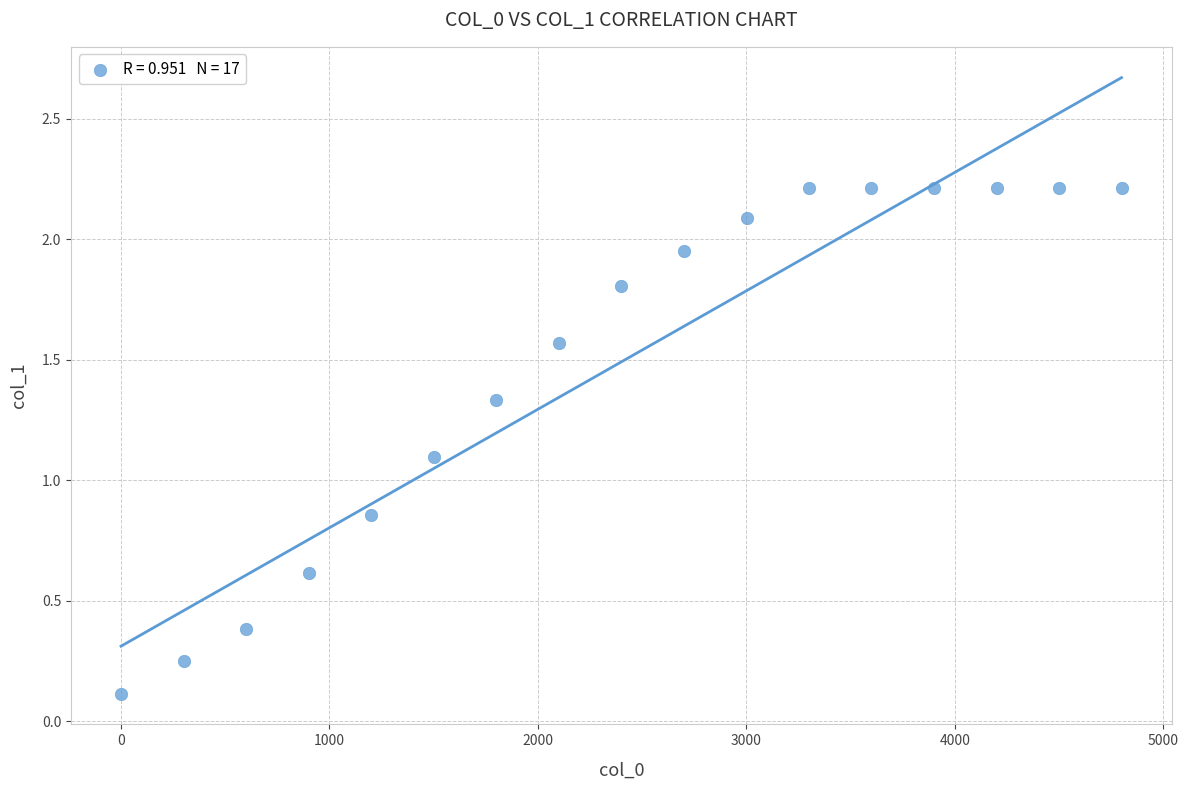

What is the range of Y values (max minus min)?

2.1